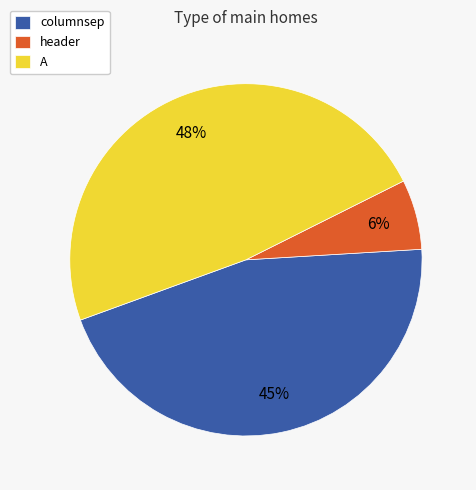

Is there any slice that represents more than half of the pie?

No